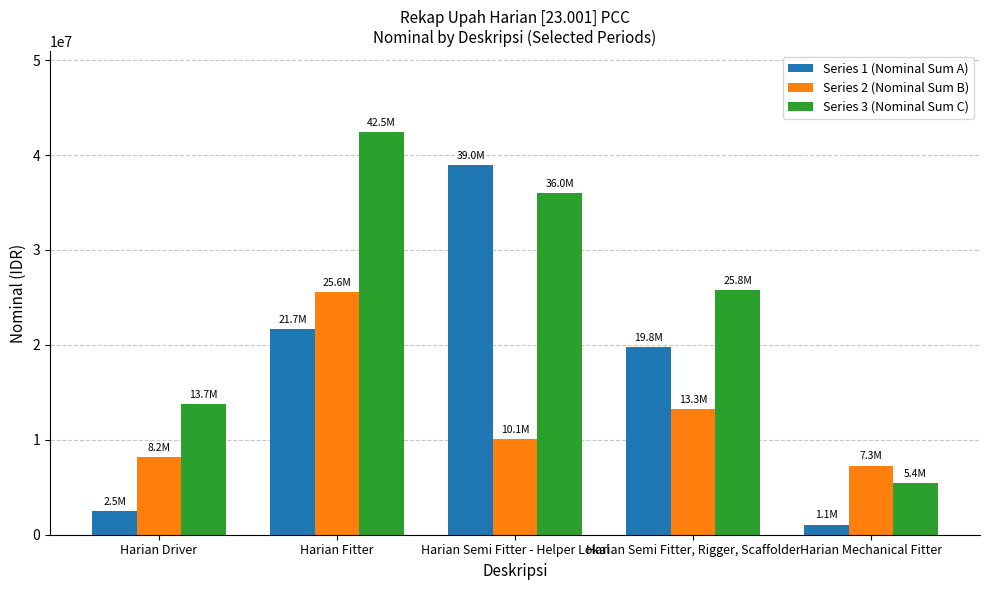

What is the approximate value of Series 1 (Nominal Sum A) at Harian Semi Fitter - Helper Lokal?

38966625